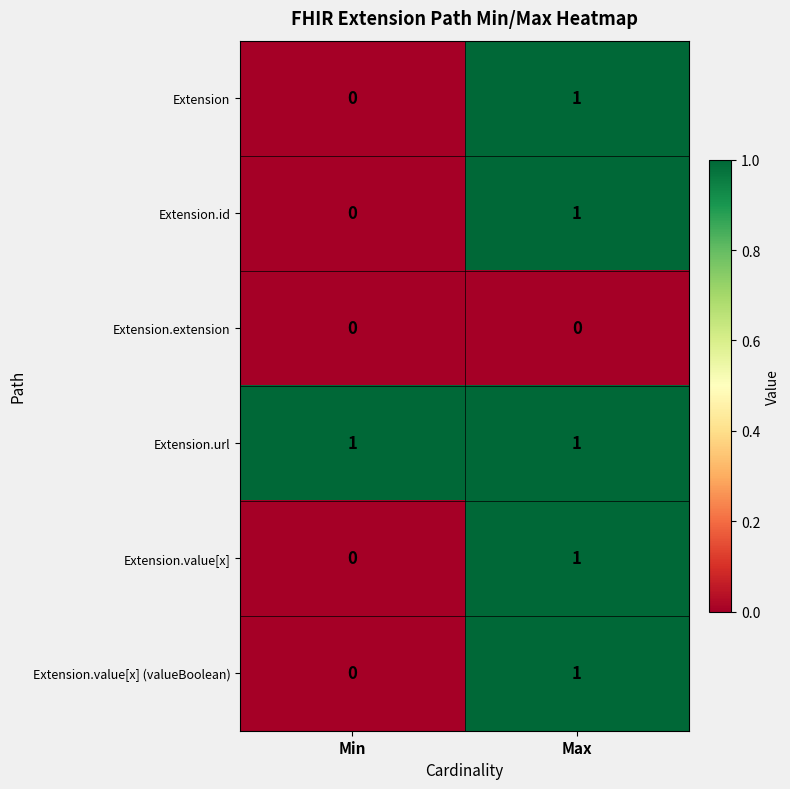

The Extension.id series shows 1 at Max. True or false?

True